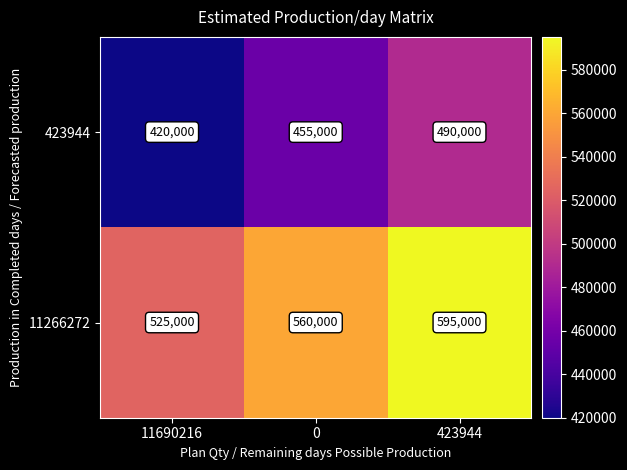

What is the spread (max minus min) of values at 423944?

105000